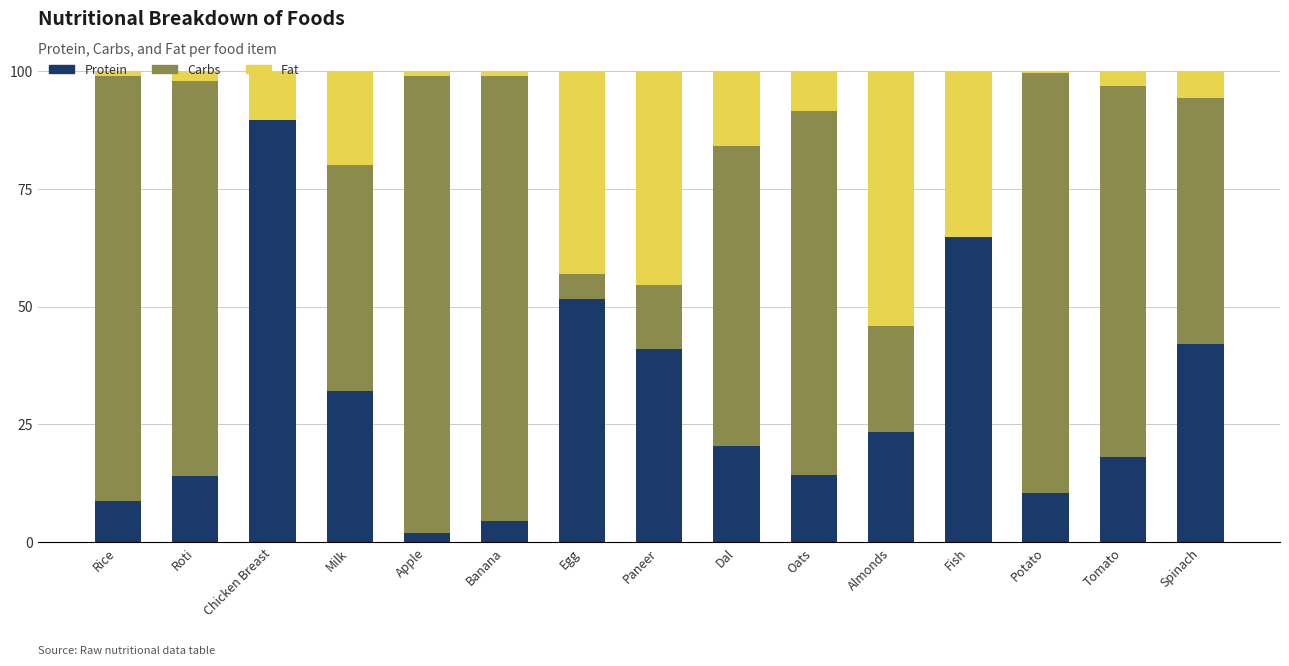

What is the total value across all series at Roti?

100.0